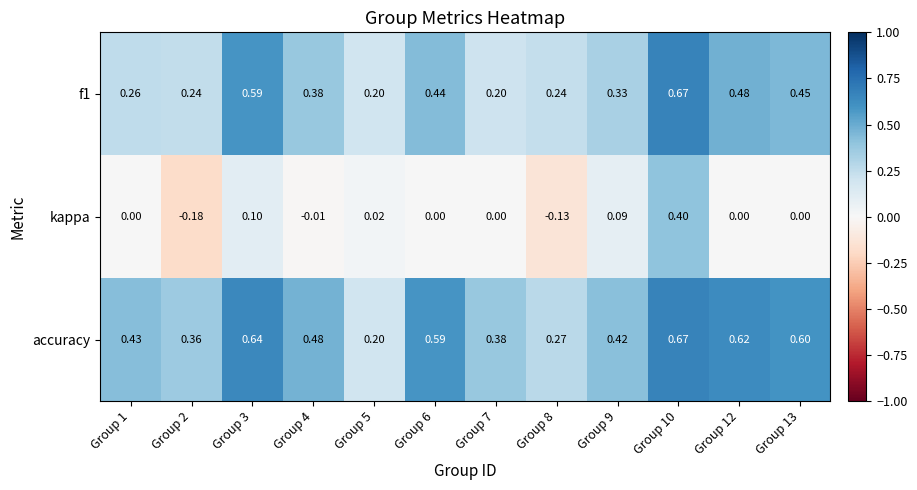

Which series has the largest range (max minus min)?

kappa